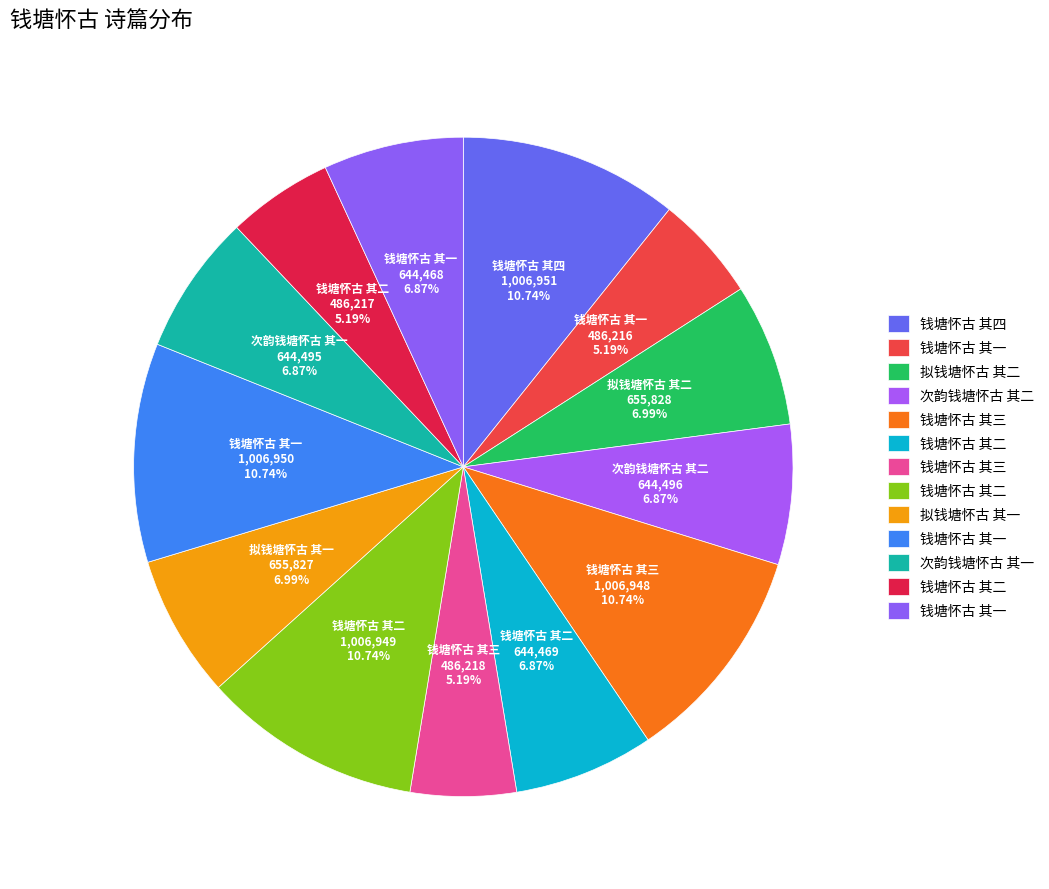

Count the number of slices in the pie.

13